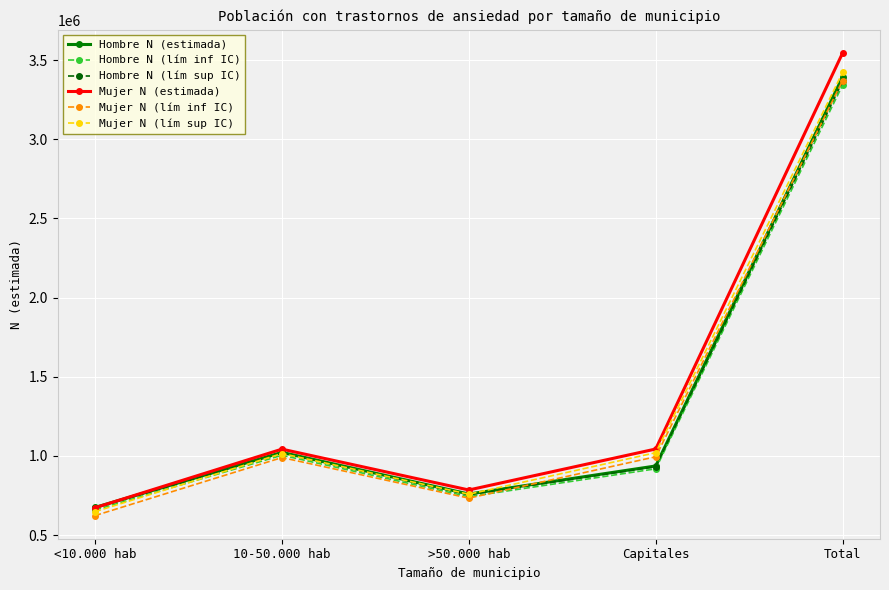

Rank the categories by Hombre N (lím inf IC) value from lowest to highest.

<10.000 hab, >50.000 hab, Capitales, 10-50.000 hab, Total